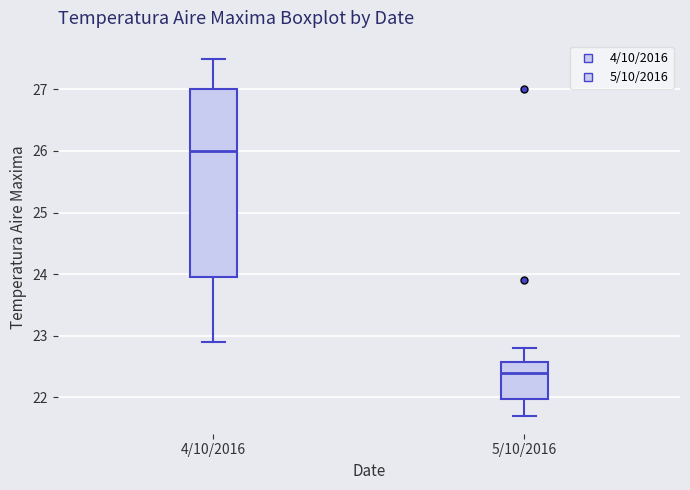

Comparing the boxes themselves (not the whiskers), which one is the tallest?

4/10/2016